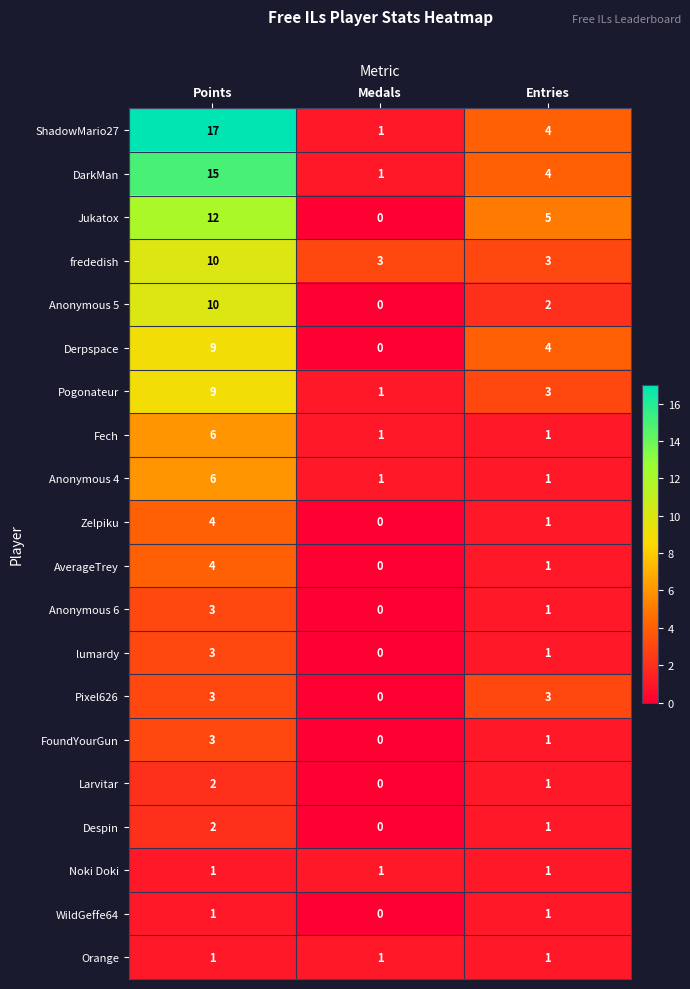

The value of Derpspace at Entries is 4. True or false?

True